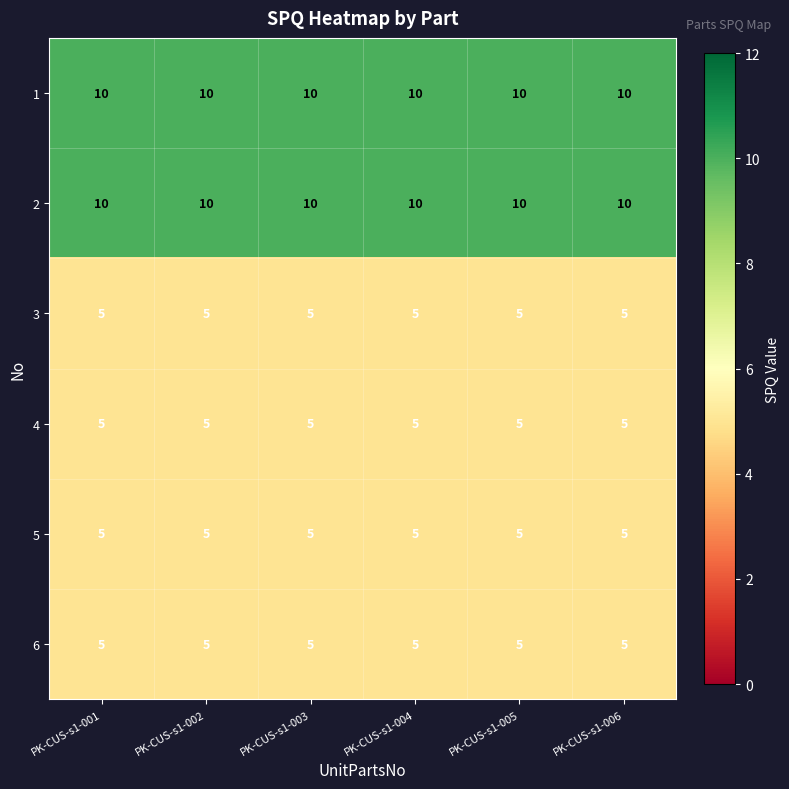

What is the spread (max minus min) of values at PK-CUS-s1-004?

5